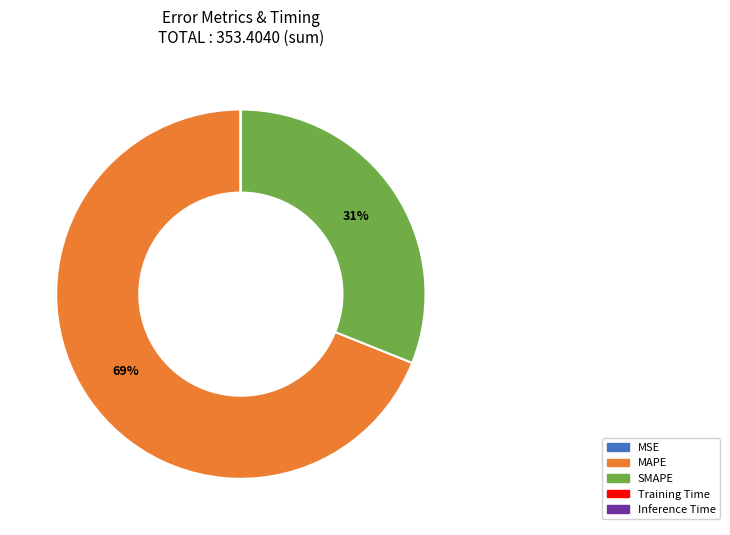

What is the largest slice in the pie chart?

MAPE